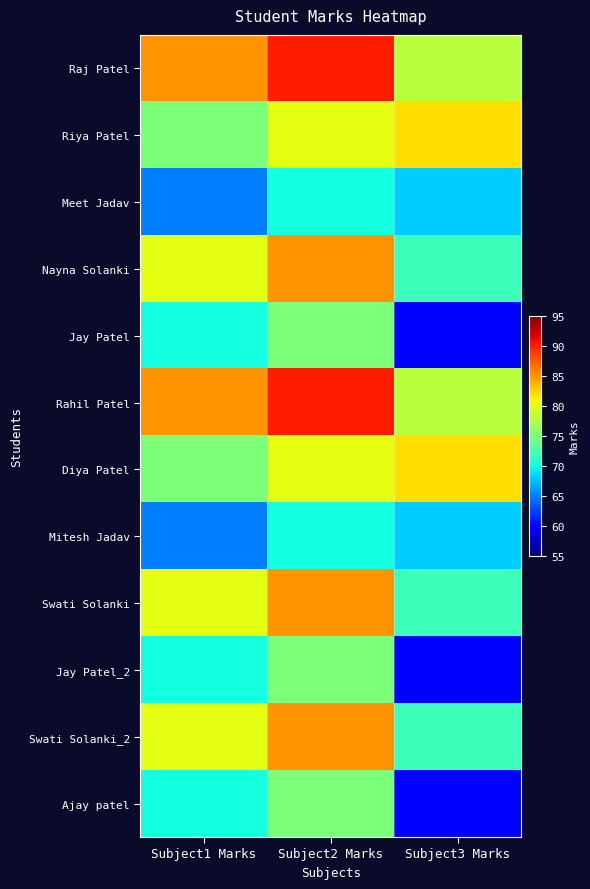

What is the average value of the Nayna Solanki series?

79